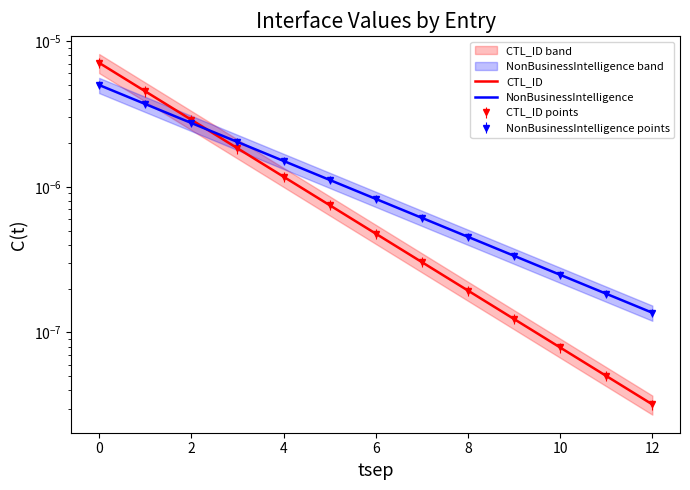

Which category has the lowest value in the CTL_ID series?

12